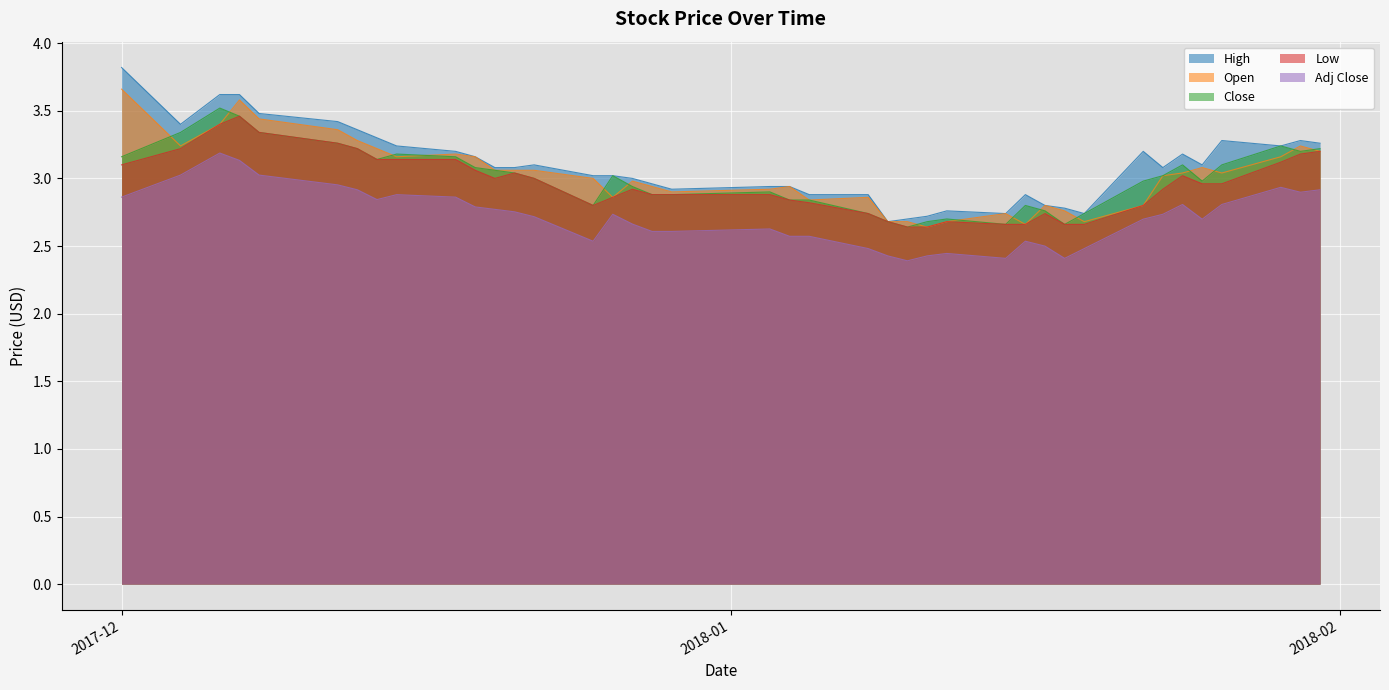

True or false: Close and High intersect in this chart.

False